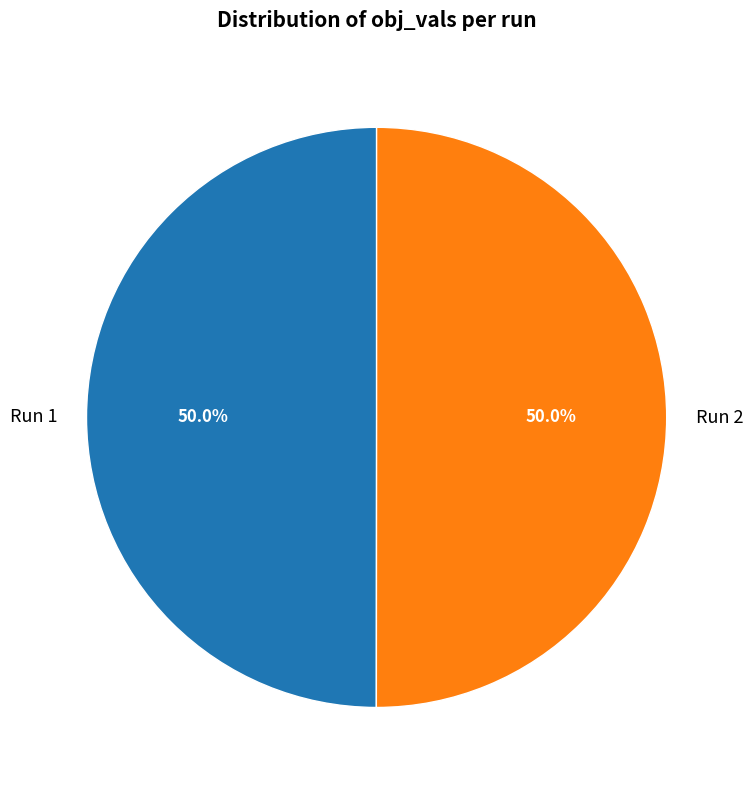

To the nearest percent, what percentage of the pie is Run 2?

50%